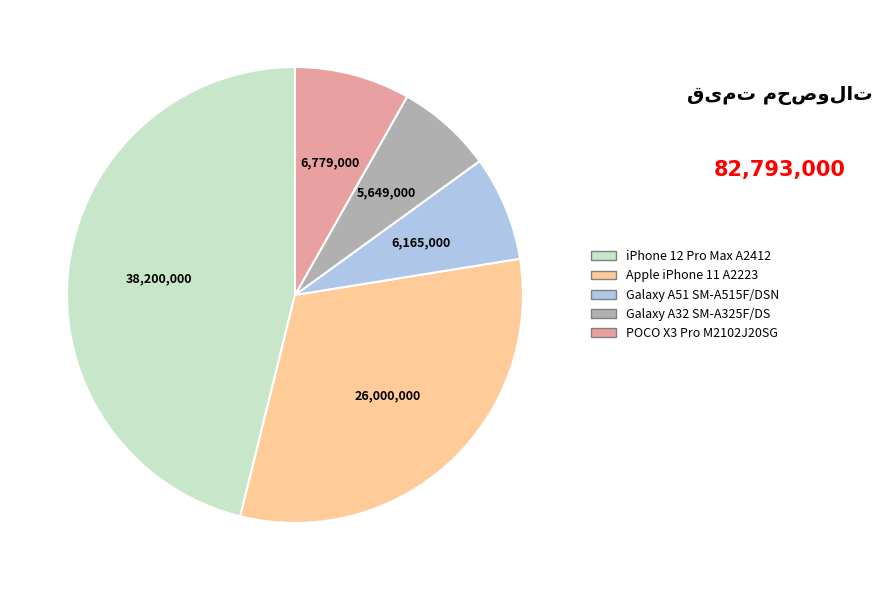

Is iPhone 12 Pro Max A2412 the majority of the pie?

No